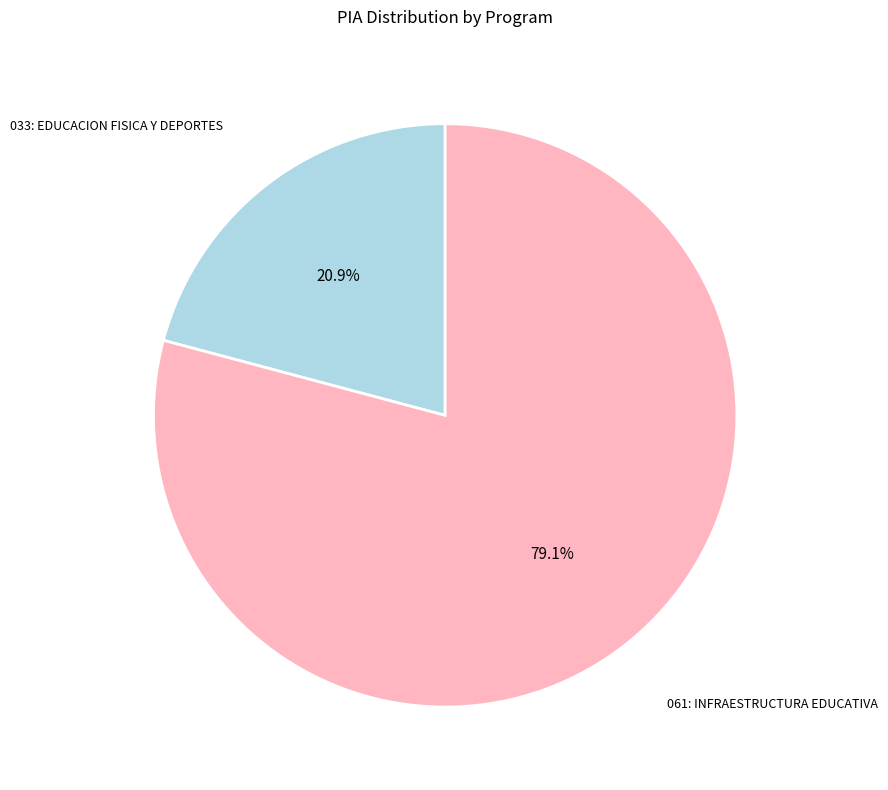

To the nearest percent, what is the average slice percentage?

50%